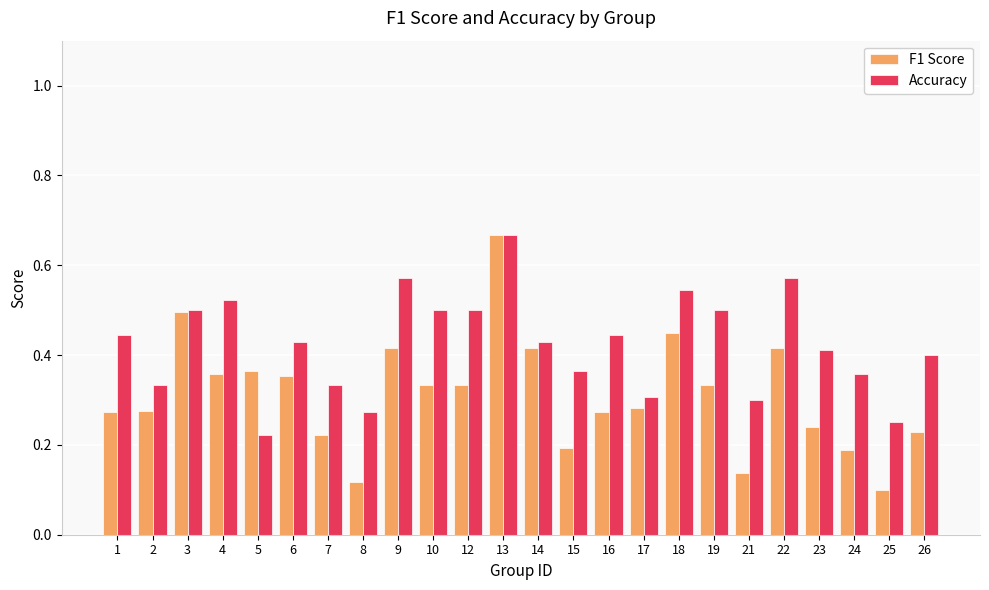

Which series has the largest range (max minus min)?

F1 Score